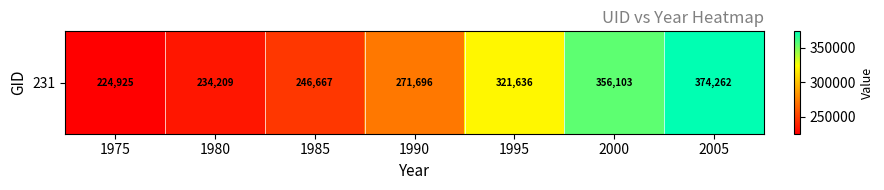

The chart shows a value of 66581 at 1980. True or false?

False